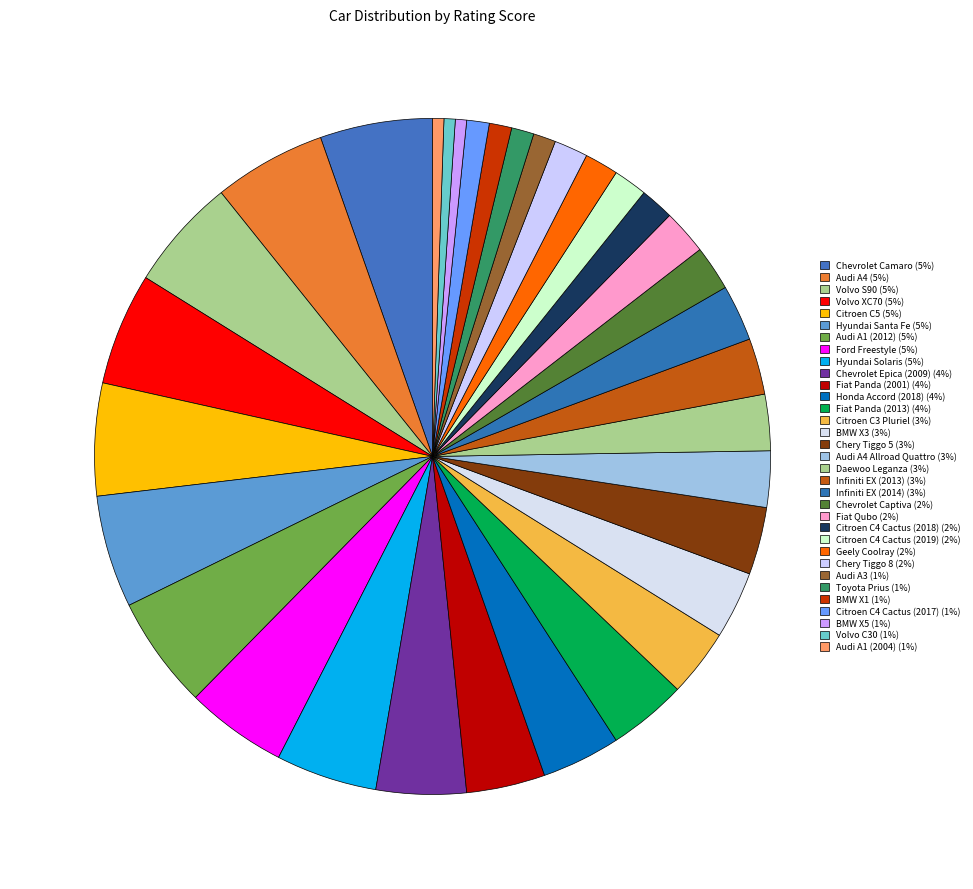

Which category has the biggest portion of the pie?

Chevrolet Camaro